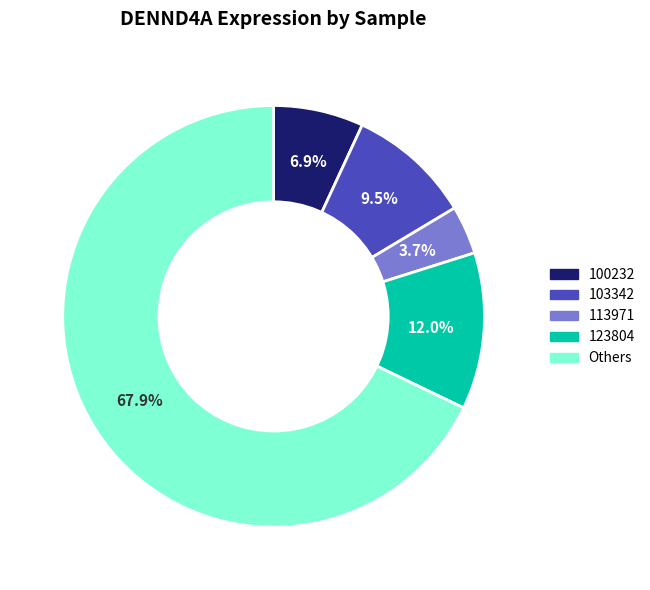

Does any single category account for the majority?

Yes